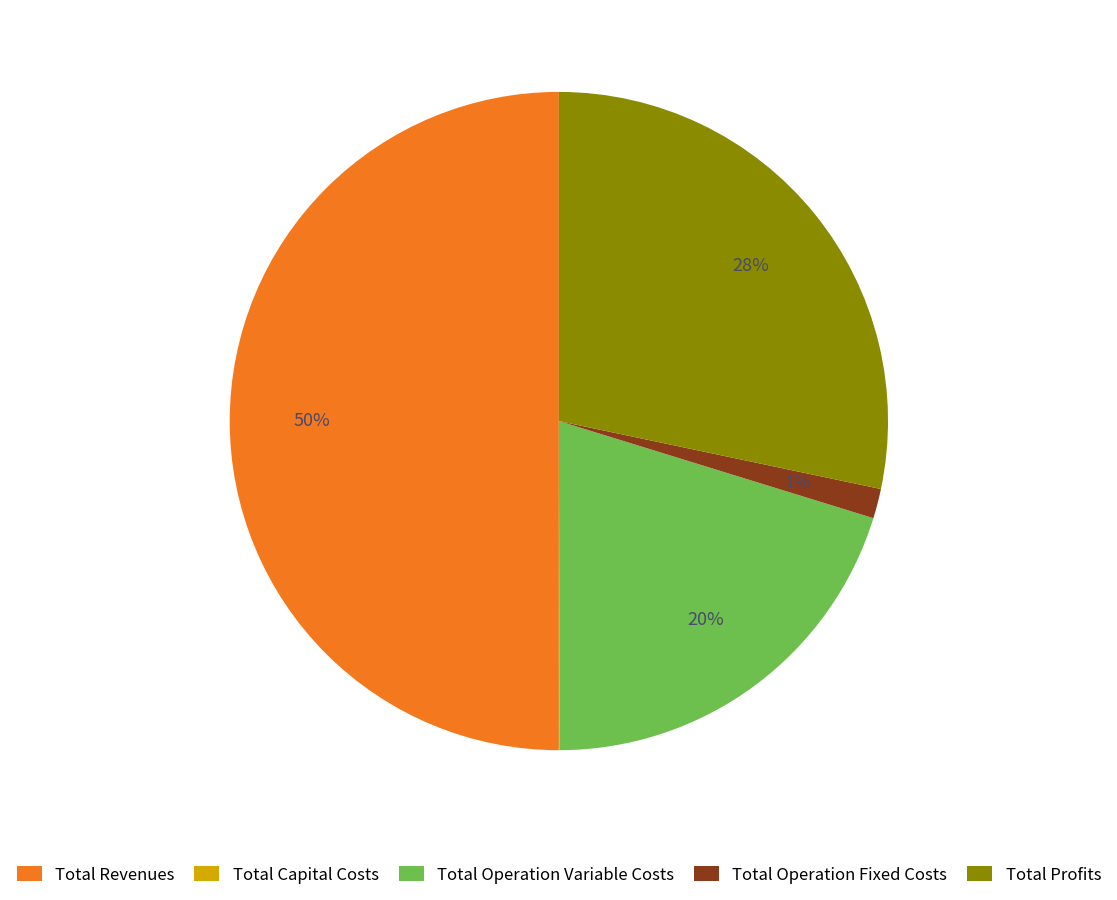

Which category accounts for the majority?

Total Revenues